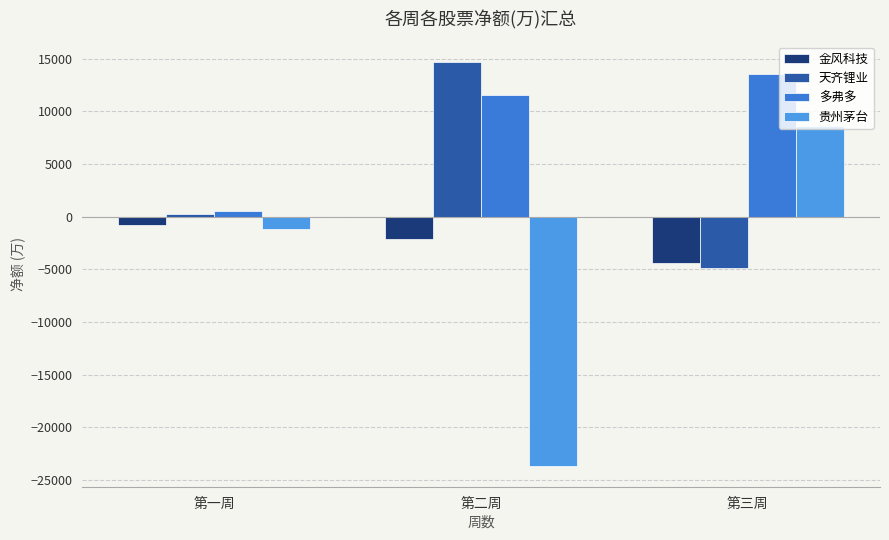

Where is 金风科技 nearest to the value -2587?

第二周